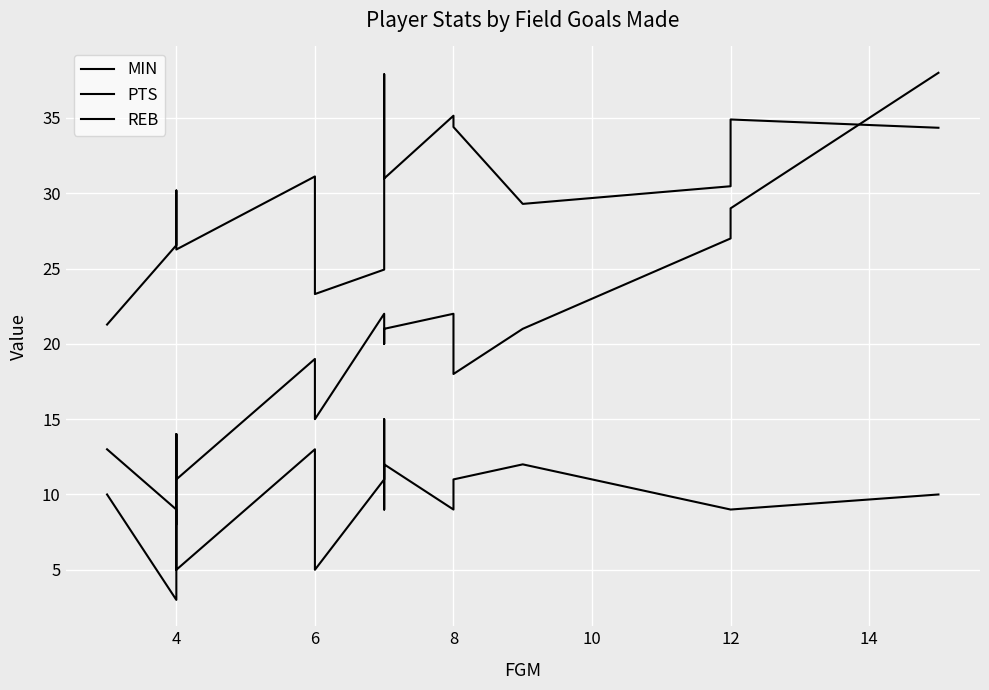

Reading right to left, transcribe all the data shown in this chart.

MIN: 34.4	34.9	30.5	29.3	34.4	35.1	31.0	37.9	32.8	24.9	23.3	28.2	31.1	26.3	30.2	28.3	26.6	21.3
PTS: 38.0	29.0	27.0	21.0	18.0	22.0	21.0	20.0	22.0	22.0	15.0	18.0	19.0	11.0	14.0	8.0	9.0	13.0
REB: 10.0	9.0	9.0	12.0	11.0	9.0	12.0	9.0	15.0	11.0	5.0	8.0	13.0	5.0	9.0	14.0	3.0	10.0